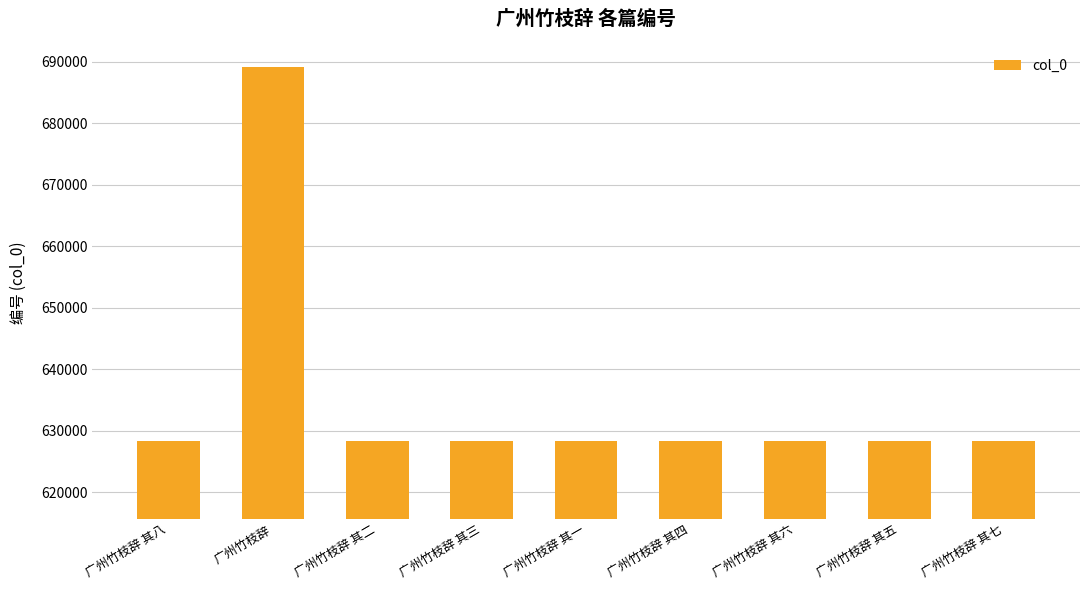

What is the minimum value shown in the chart?

628267